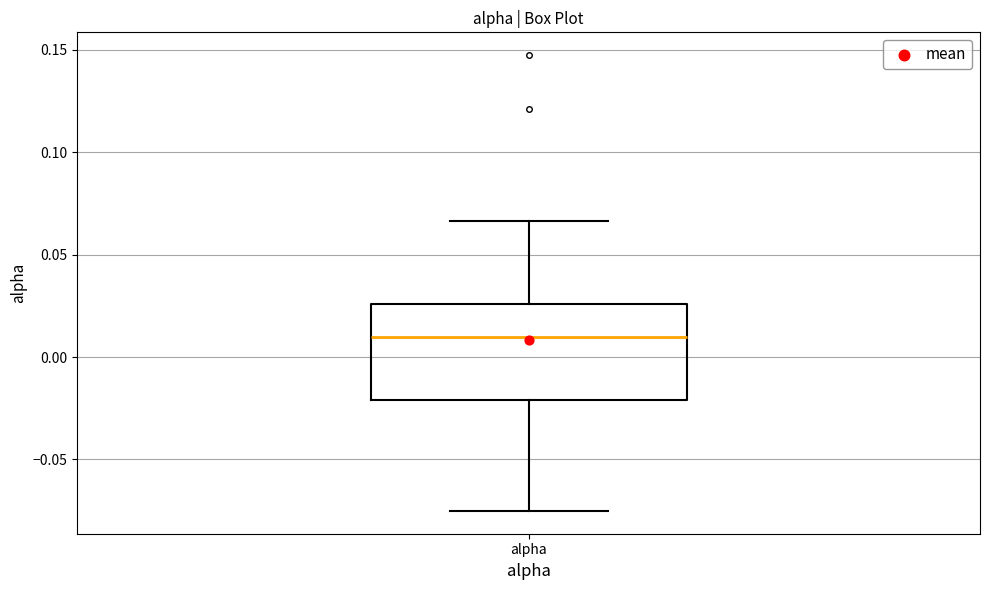

Where is the upper edge of the box for alpha on the y-axis? The values are not printed on the chart, so give them approximately, as read against the axis.

0.025